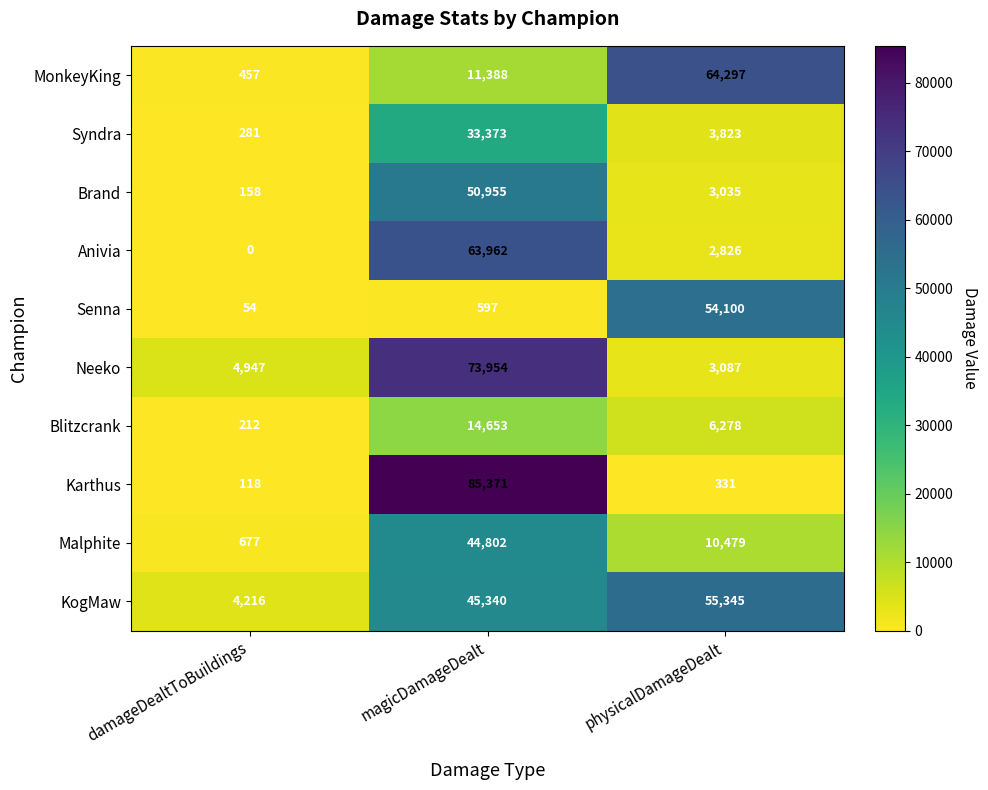

What is the sum of all MonkeyKing values?

76142